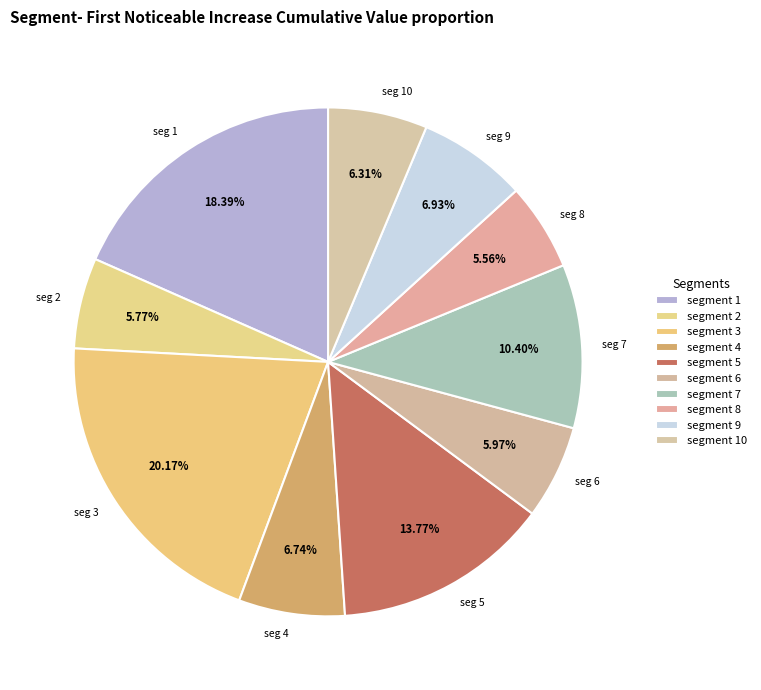

How many segments does this pie chart have?

10